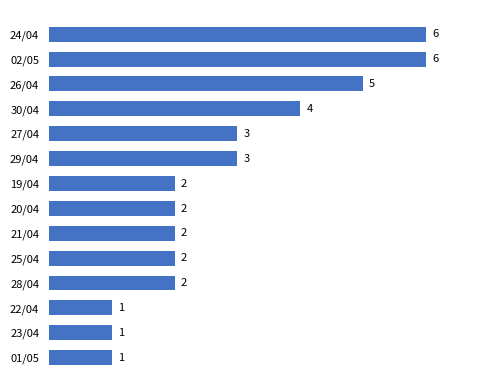

How many values are between 2 and 4?

8